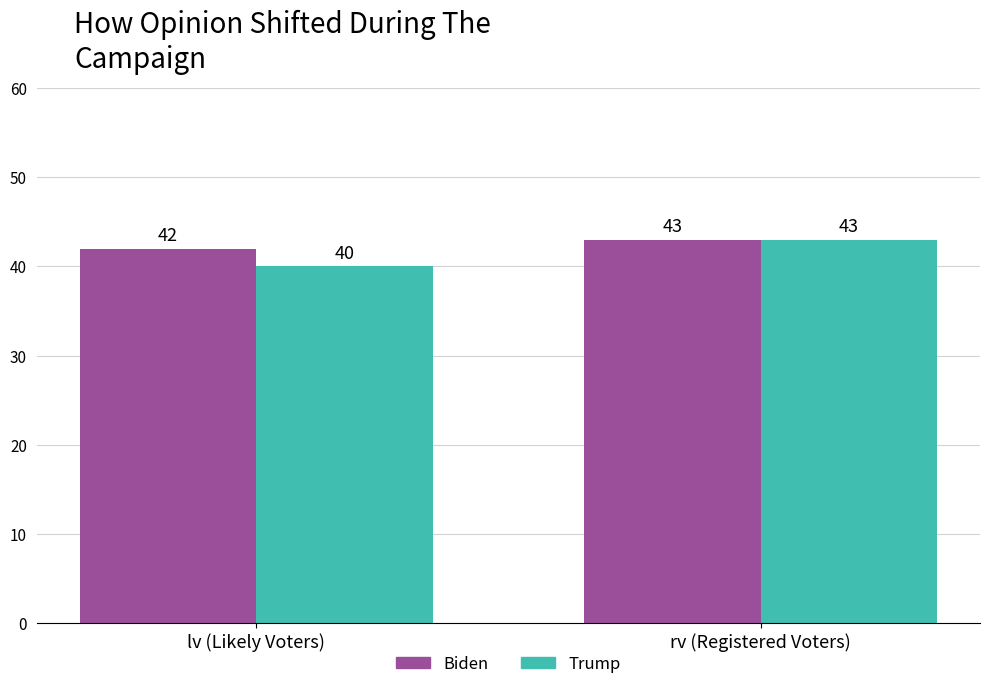

What is the total value across all series at lv (Likely Voters)?

82